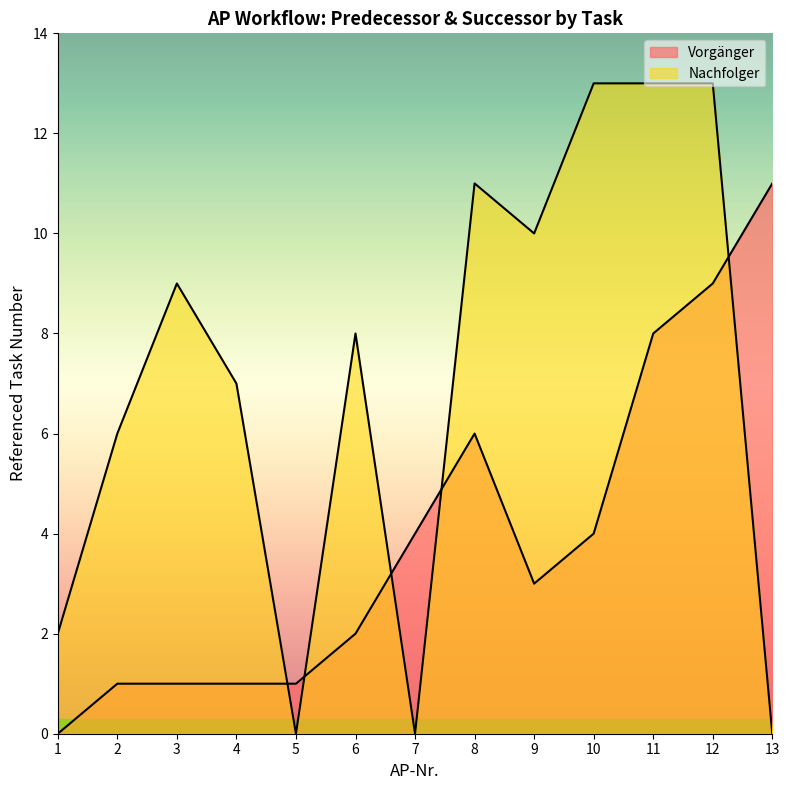

What is the highest value of the Vorgaenger series?

11